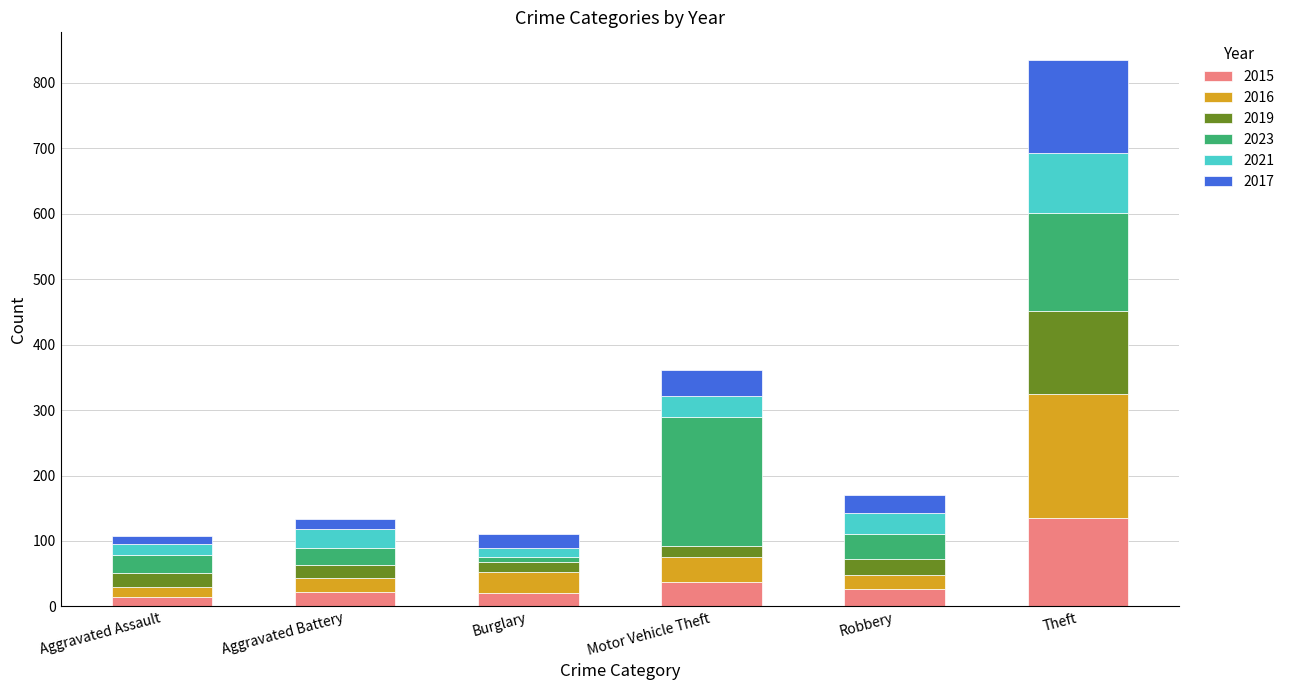

What is the maximum value for 2015?

135